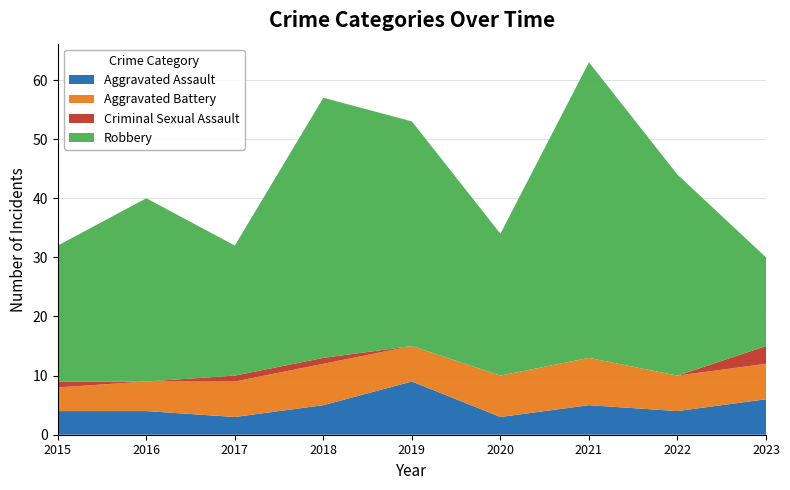

Reading left to right, transcribe all the data shown in this chart.

Aggravated Assault: 4	4	3	5	9	3	5	4	6
Aggravated Battery: 4	5	6	7	6	7	8	6	6
Criminal Sexual Assault: 1	0	1	1	0	0	0	0	3
Robbery: 23	31	22	44	38	24	50	34	15